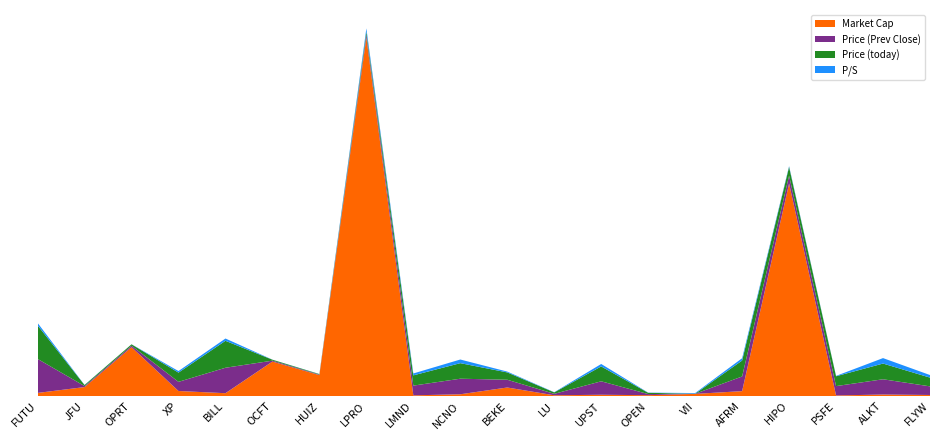

Reading right to left, list all the values displayed in this chart.

Price (Prev Close): 17.4	30.8	18.8	15.8	29.5	0.2	2.3	27.1	3.0	15.6	31.4	19.6	5.9	1.0	1.8	51.3	18.4	2.9	2.0	68.6
Price (today): 17.6	31.6	19.8	17.5	32.1	0.2	2.5	30.0	2.9	14.8	31.3	20.6	6.1	1.0	1.9	54.3	18.6	2.8	2.1	67.6
P/S: 5.2	11.0	0.7	1.7	4.7	1.3	0.3	4.9	0.4	1.7	7.3	3.8	6.6	0.2	0.1	4.6	3.1	0.1	0.2	4.9
Market Cap: 2.2	3.1	1.2	428.3	9.9	4.4	1.8	2.6	1.6	17.2	3.6	1.5	722.2	42.2	69.5	5.8	10.2	98.6	18.1	6.3